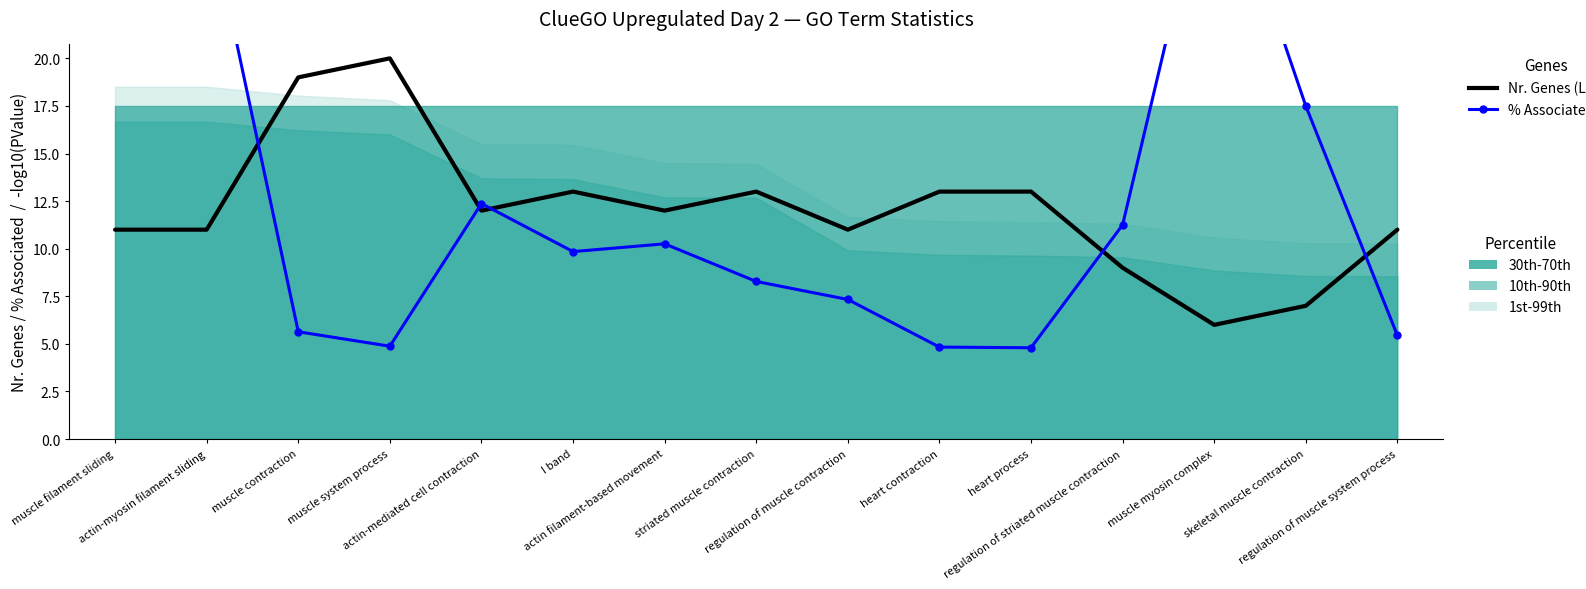

True or false: Nr. Genes and % Associated Genes cross at least once.

True